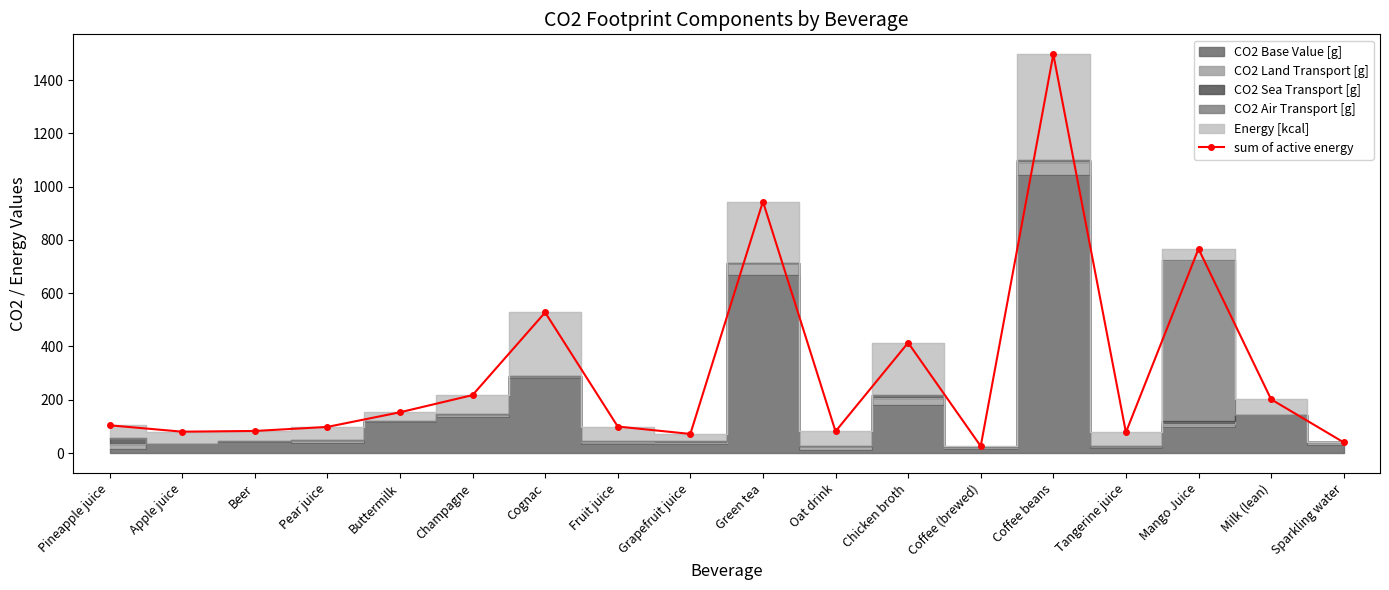

True or false: the data shows 39.7 at Pineapple juice.

False